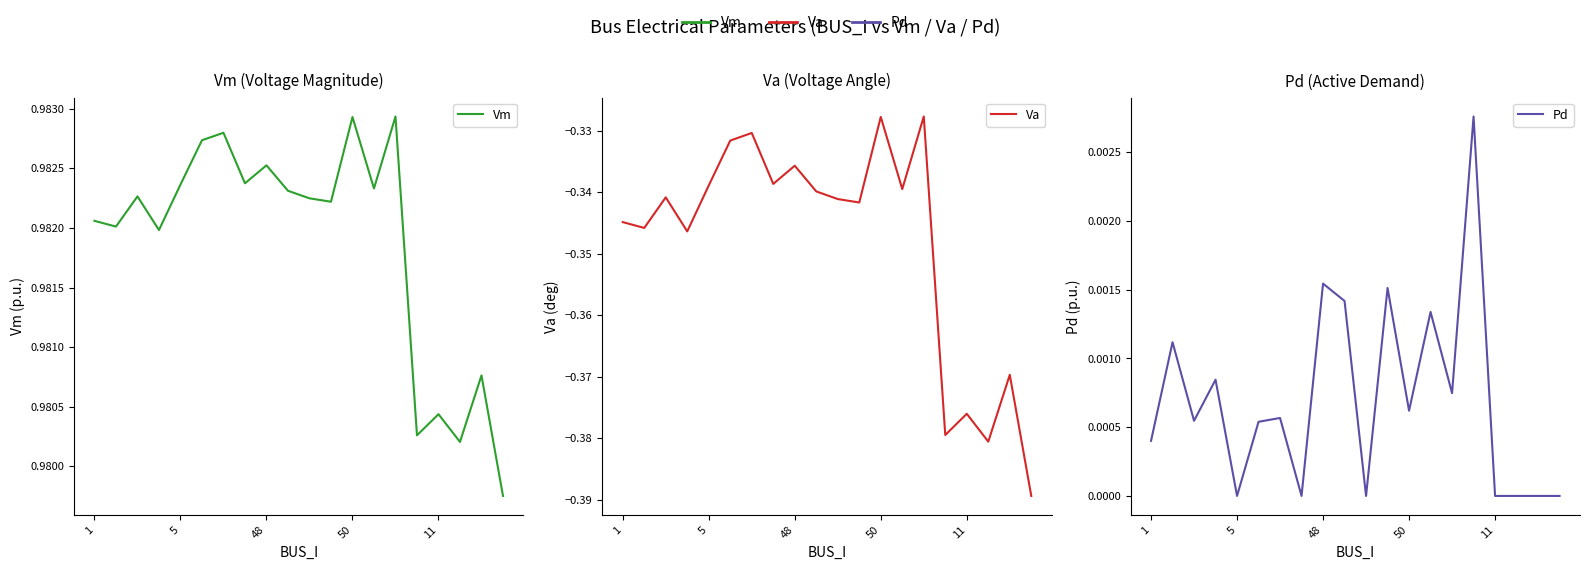

True or false: Pd and Vm cross at least once.

False